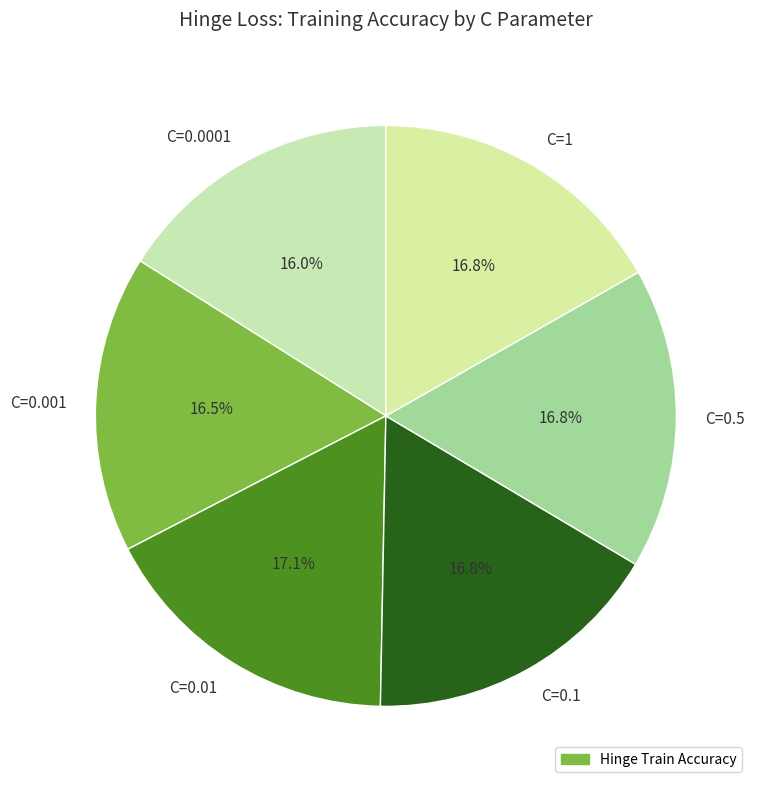

What is the smallest slice in the pie chart?

C=0.0001